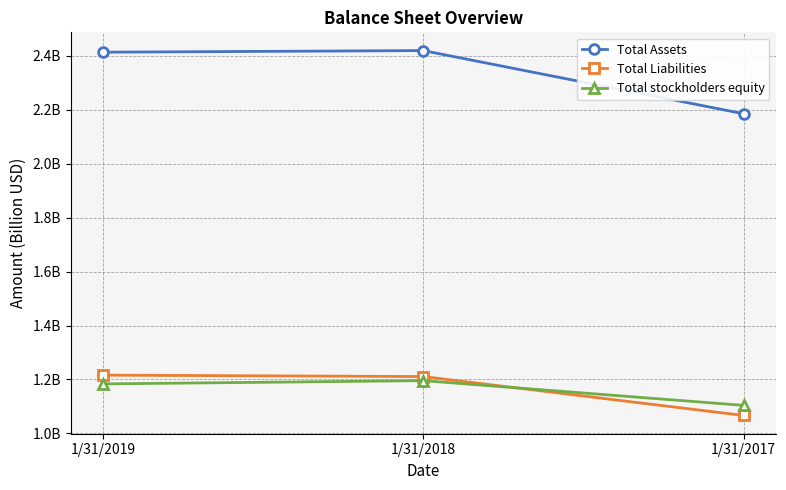

Which series changed the most between 1/31/2019 and 1/31/2017?

Total Assets